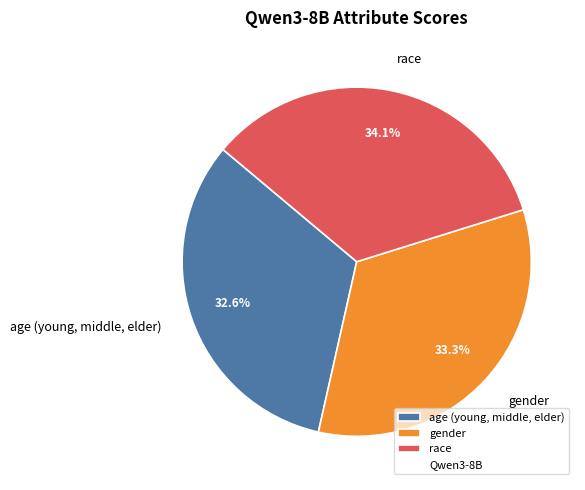

What percentage is NOT represented by gender?

66.7%